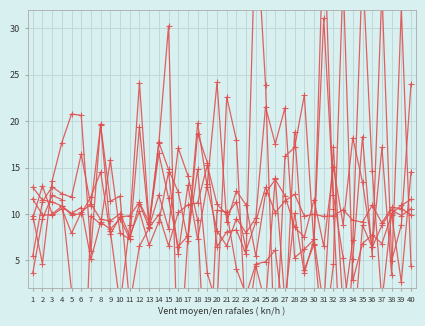

How many values in the col_1 series are below 10?

20